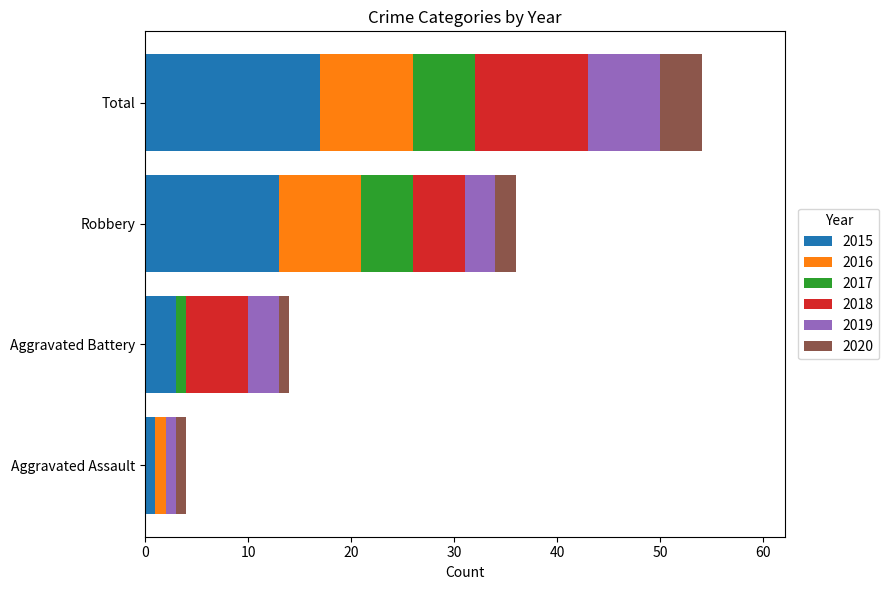

What is the highest value of the 2015 series?

17